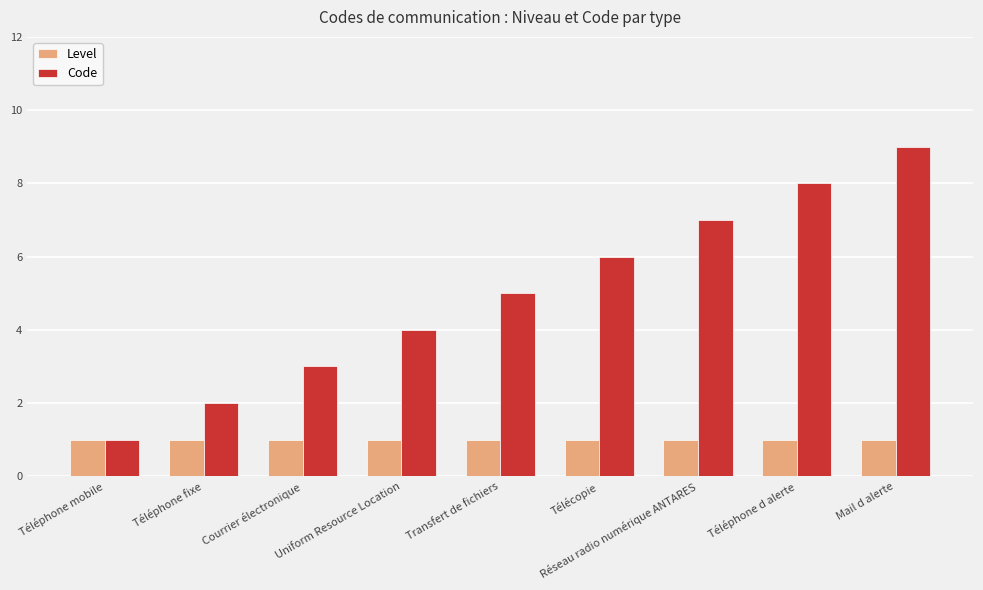

Which series has the largest total across all categories?

Code